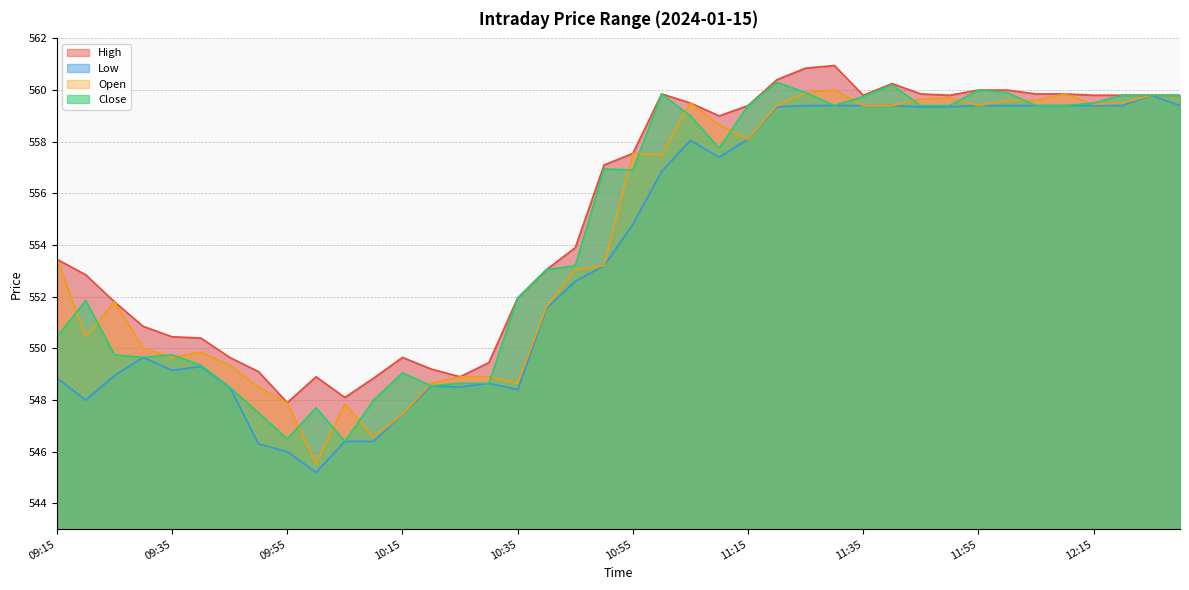

Which category has the lowest value in the Low series?

10:00